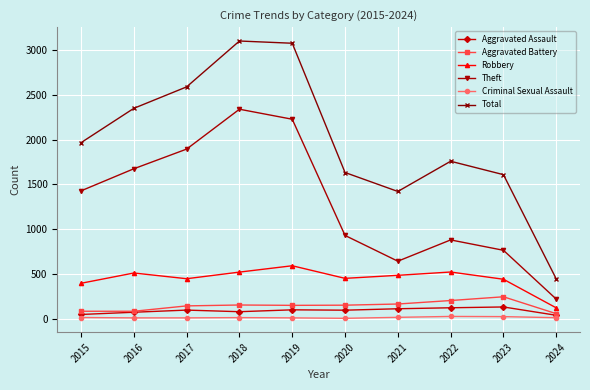

Rank the series at 2023 from highest to lowest value.

Total, Theft, Robbery, Aggravated Battery, Aggravated Assault, Criminal Sexual Assault